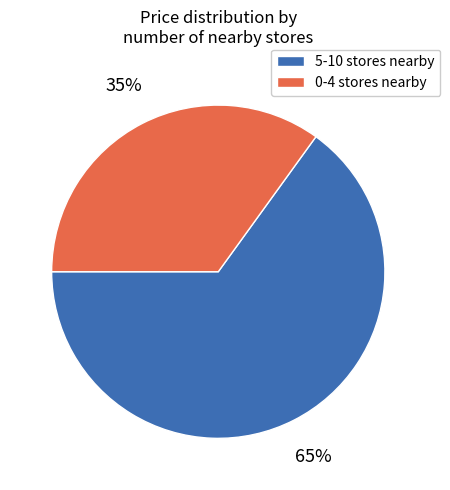

To the nearest percent, what is the difference between the largest and smallest slice percentages?

30%